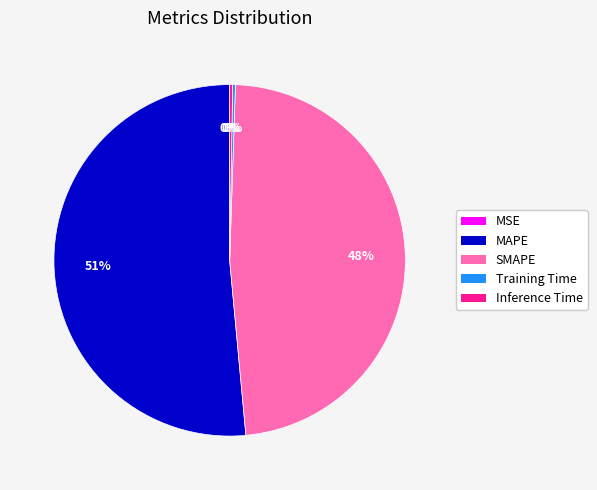

The SMAPE slice represents 48% of the pie. True or false?

True